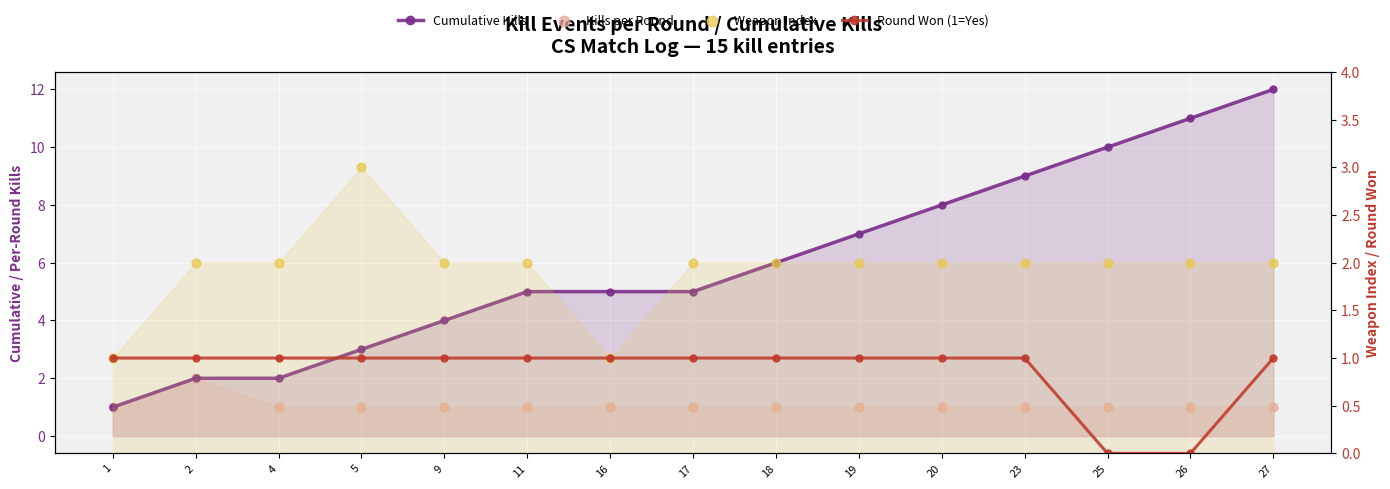

Which series contains the lowest Y value?

Round Won (1=Yes)